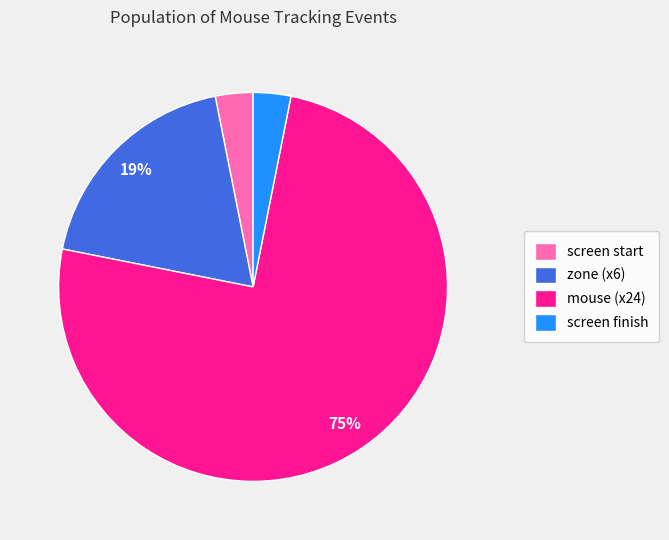

How many slices are in this pie chart?

4